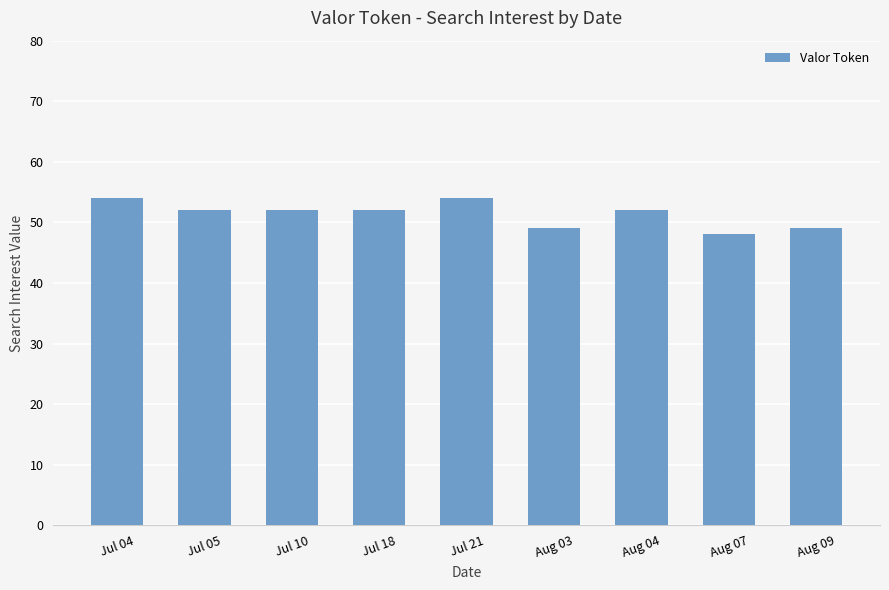

Approximately how many times larger is the value at Jul 18 compared to Aug 04?

1.0